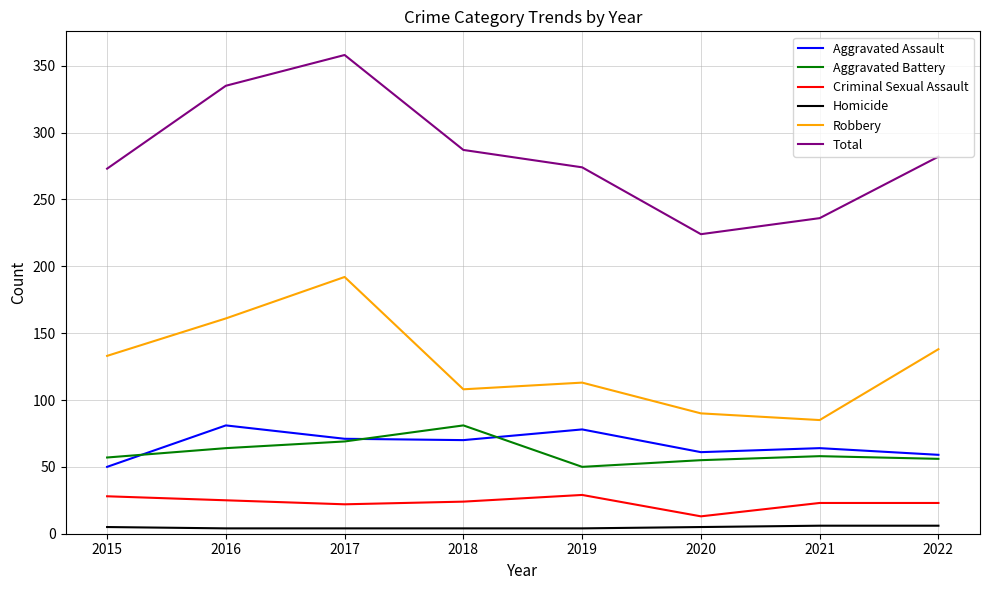

At which label does Aggravated Assault first exceed 70?

2016